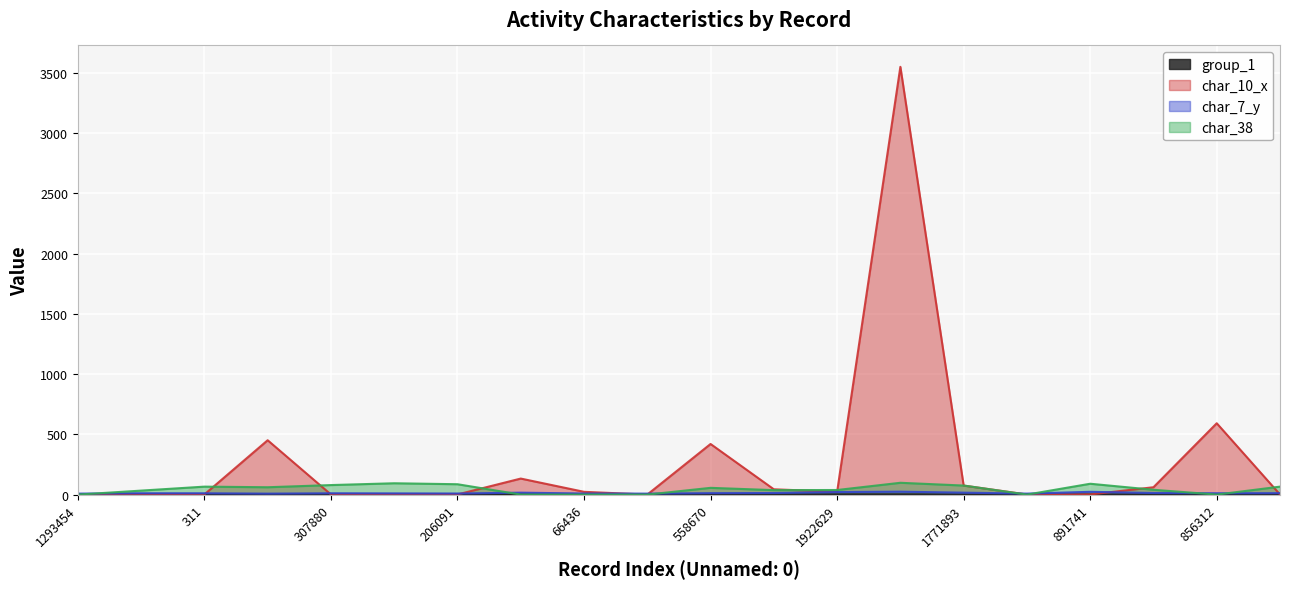

Which series has the largest range (max minus min)?

char_10_x